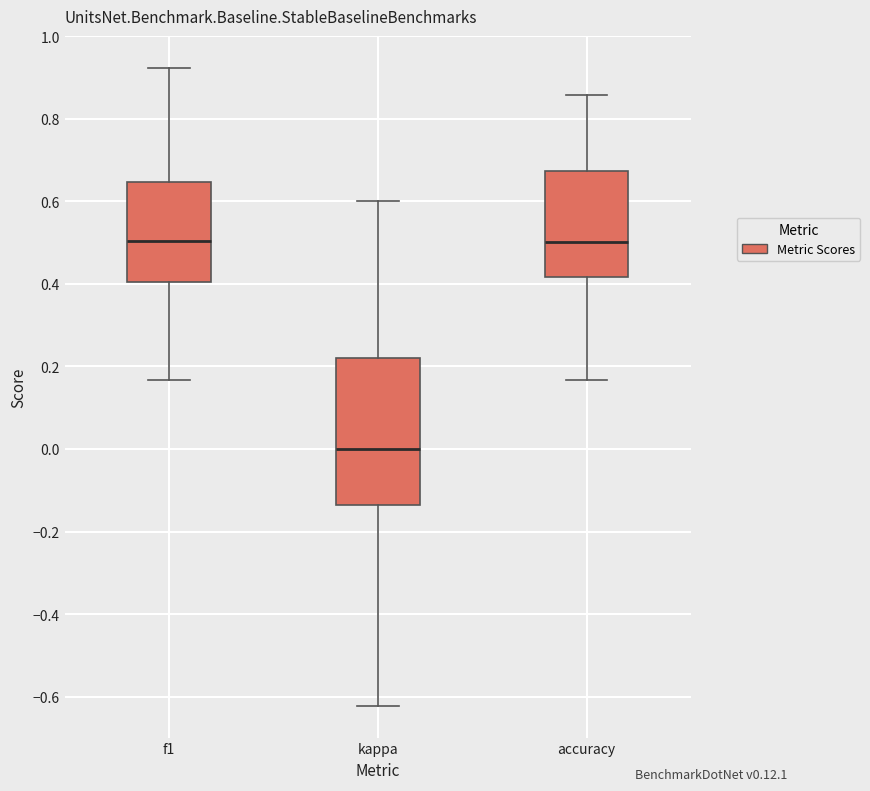

Reading left to right, read every box against the y-axis: the position of its median line, the range the box covers, and the ends of its whiskers. The values are not printed on the chart, so give them approximately, as read against the axis.

f1: median 0.50, box 0.40 to 0.64, whiskers 0.16 to 0.92
kappa: median 0.00, box -0.14 to 0.22, whiskers -0.62 to 0.60
accuracy: median 0.50, box 0.42 to 0.68, whiskers 0.16 to 0.86